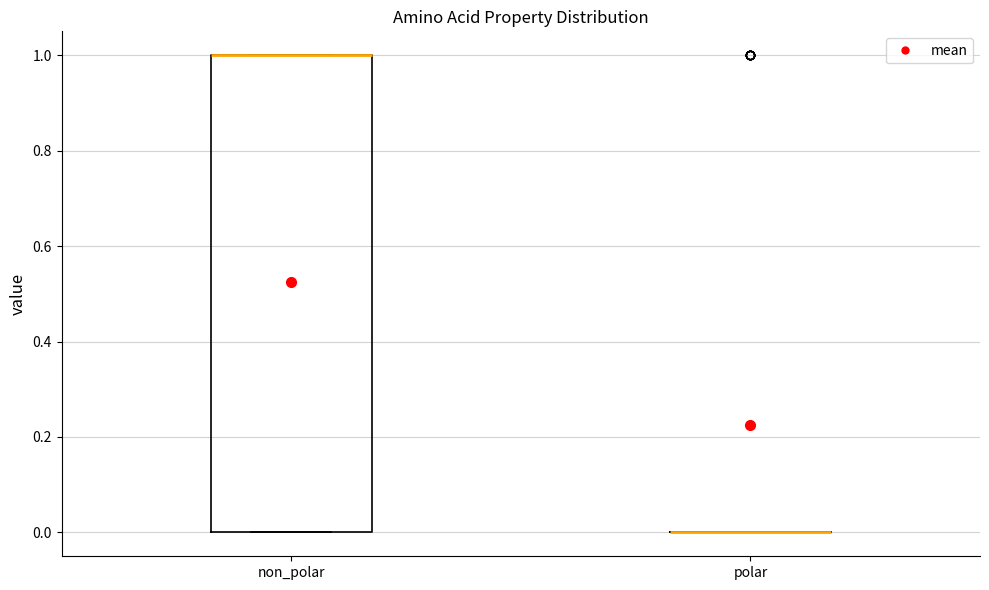

Reading left to right, transcribe this box plot: for each box, give where its median line is, the range the box spans, and where its two whiskers end, as read against the y-axis. The values are not printed on the chart, so give them approximately, as read against the axis.

non_polar: median 1 (drawn on the box's upper edge), box 0 to 1, whiskers 0 to 1
polar: box collapsed to a line at 0, whiskers 0 to 0